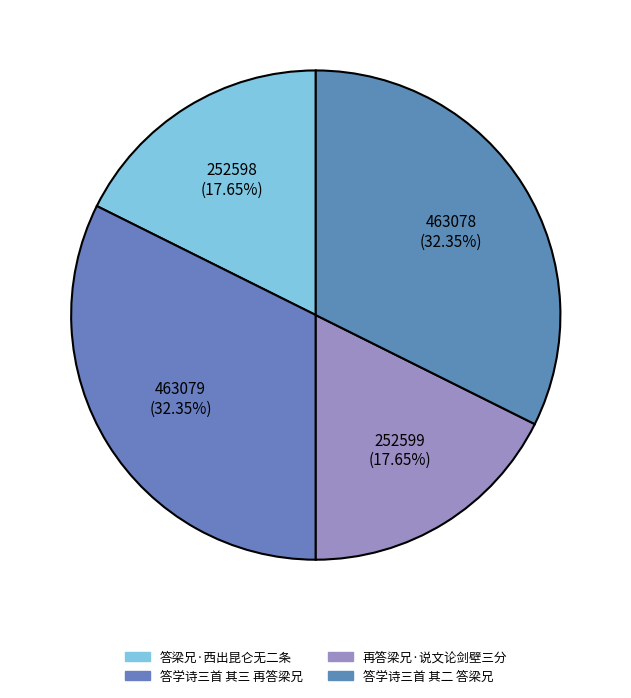

What percentage is the 答学诗三首 其三 再答梁兄 slice, to the nearest percent?

32%